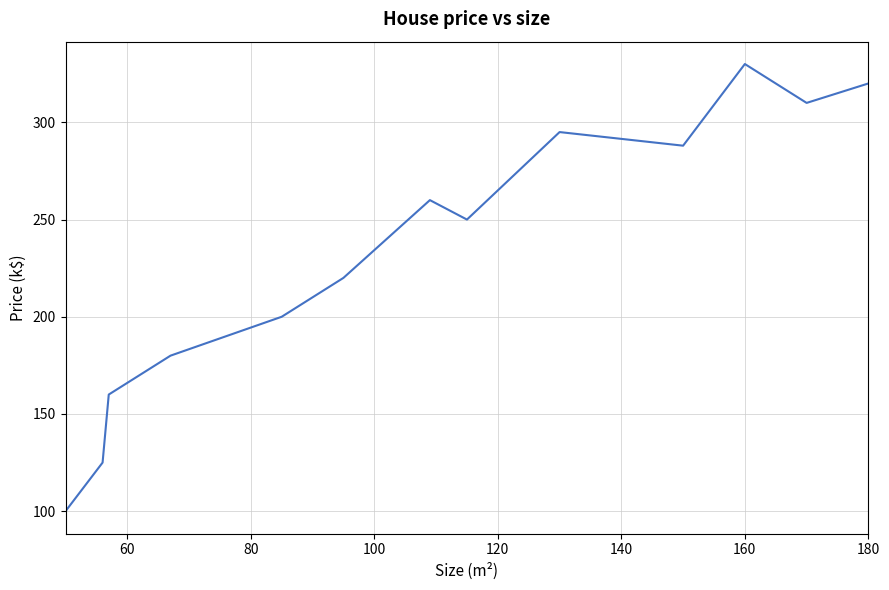

What is the minimum value shown in the chart?

100